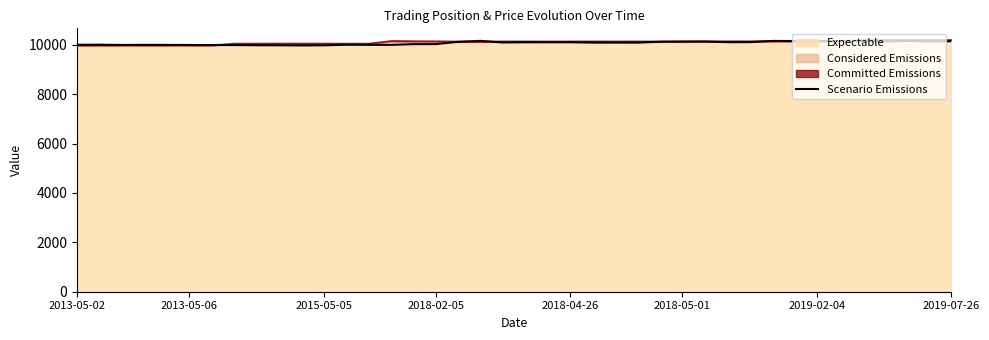

The value of Scenario Emissions at 2015-05-05 is 9977.6. True or false?

True